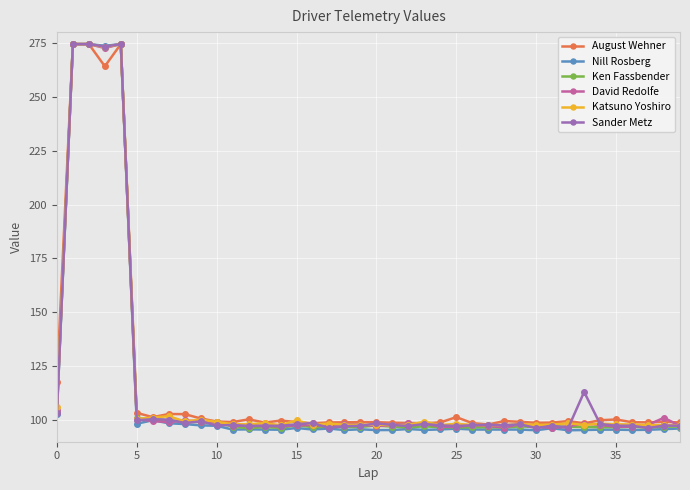

What is the minimum value for Ken Fassbender?

96.3